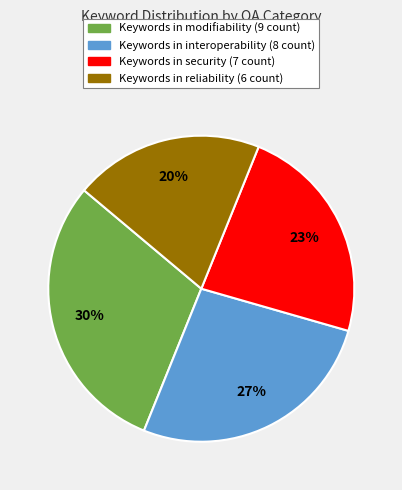

To the nearest percent, what is the difference between the largest and smallest slice percentages?

10%